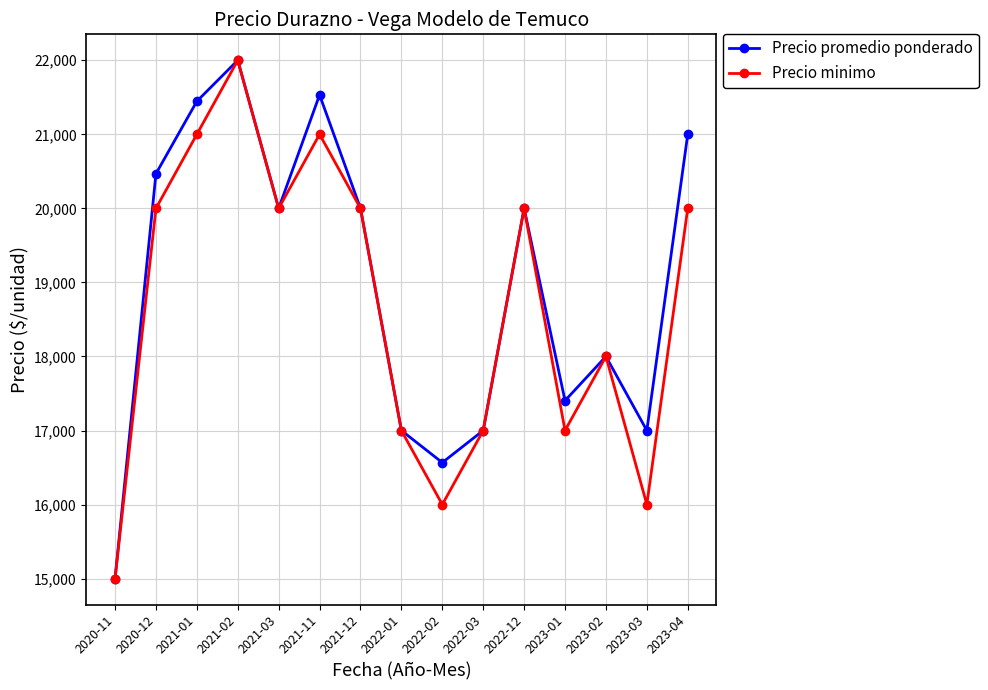

What is the spread (max minus min) of values at 2023-03?

1000